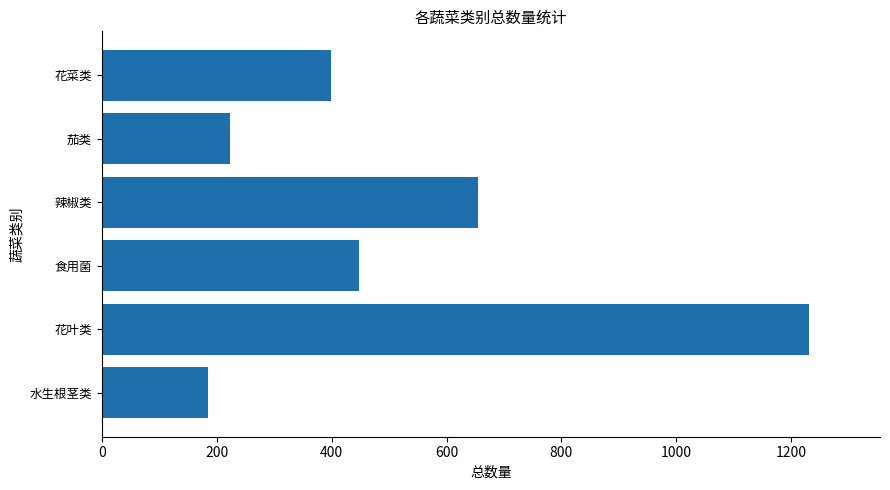

Rank the categories by value from highest to lowest.

花叶类, 辣椒类, 食用菌, 花菜类, 茄类, 水生根茎类